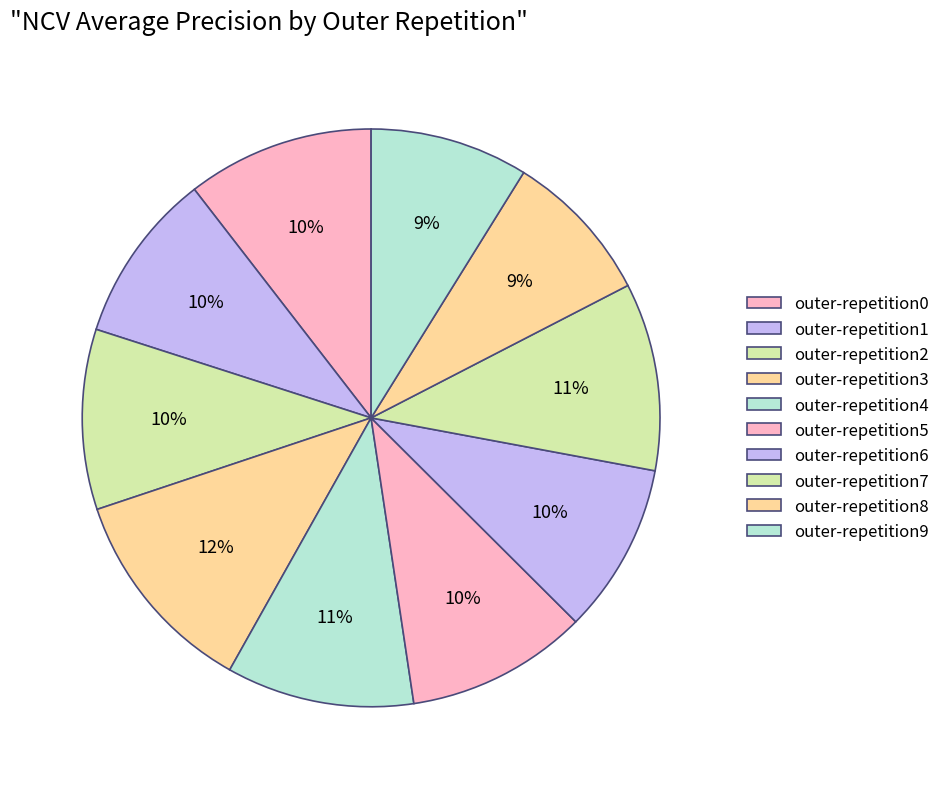

Which slice is the smallest?

outer-repetition8